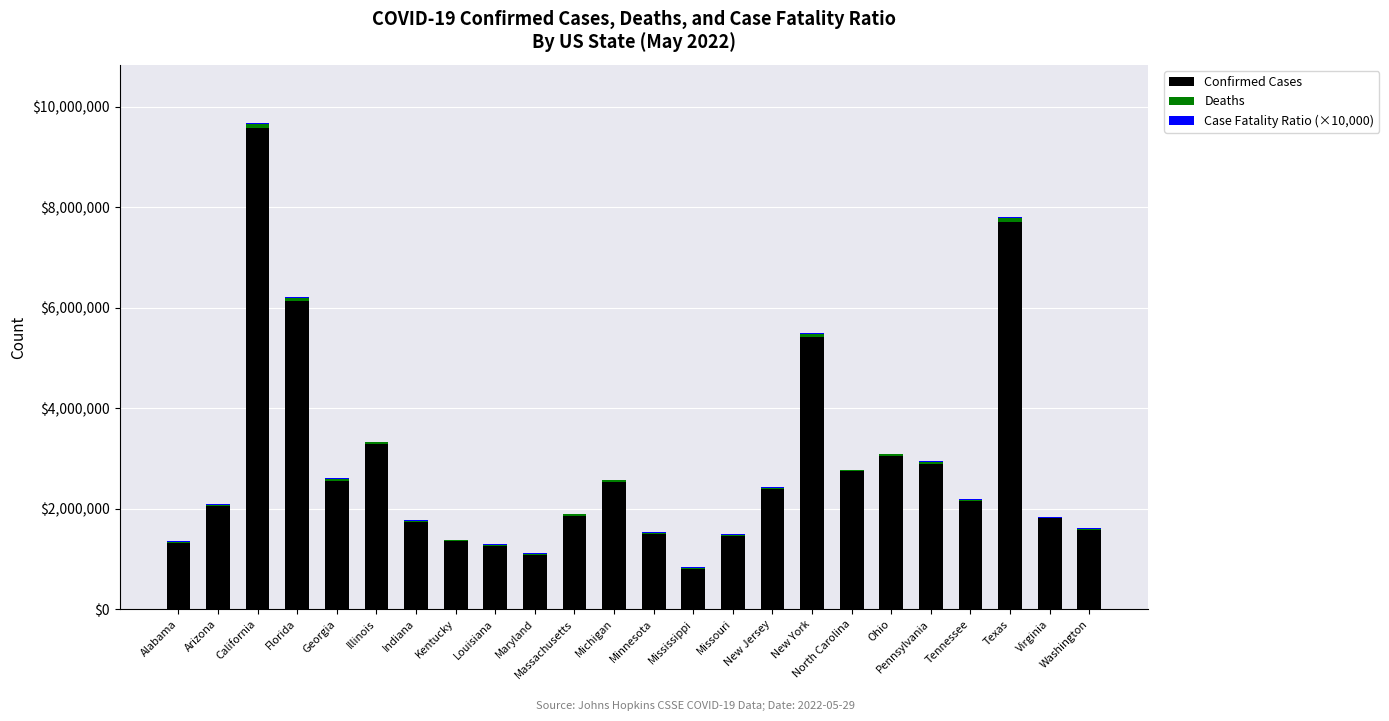

What is the highest value of the Confirmed Cases series?

9566905